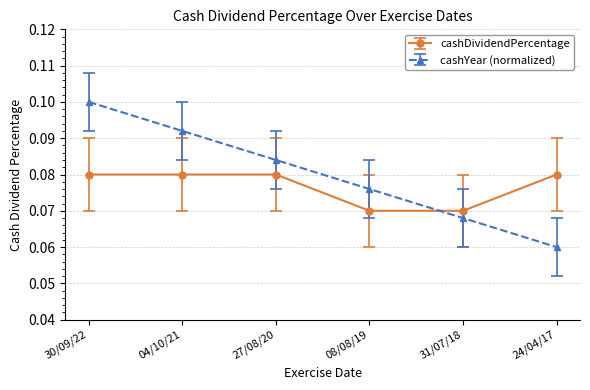

Is it true that cashDividendPercentage equals 0.1 at 04/10/21?

True